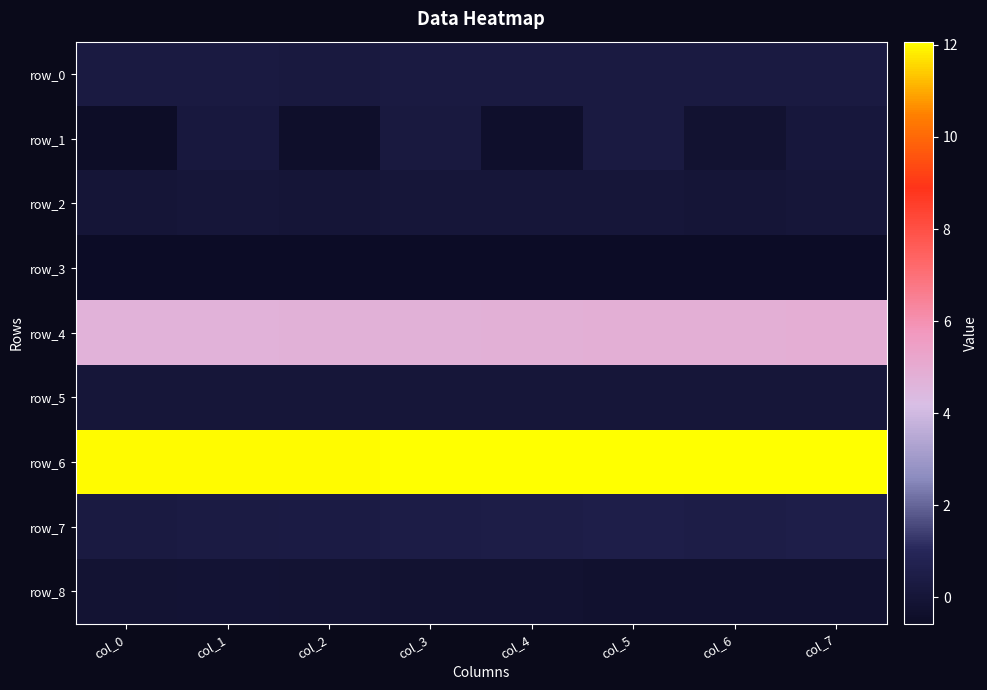

Which has a higher value, col_1 or col_6?

col_1